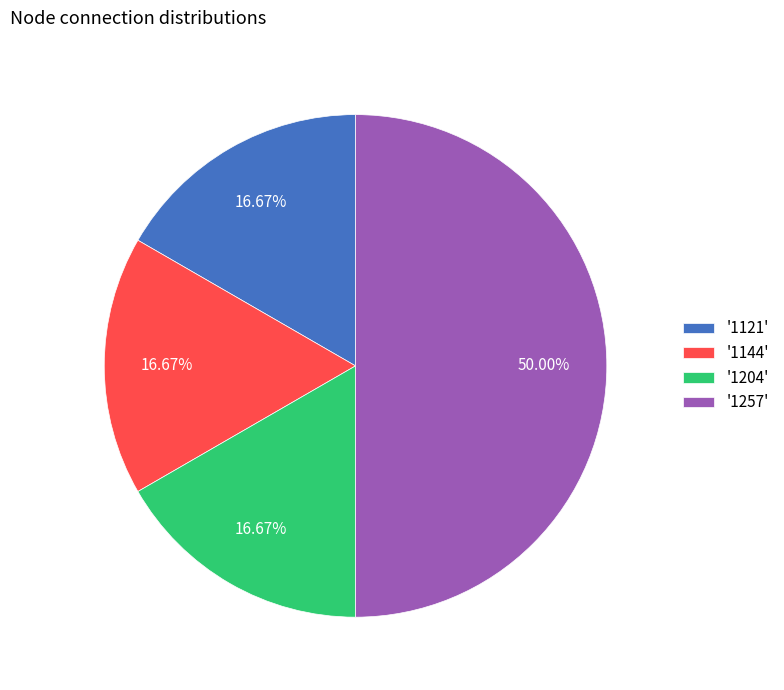

How many segments does this pie chart have?

4